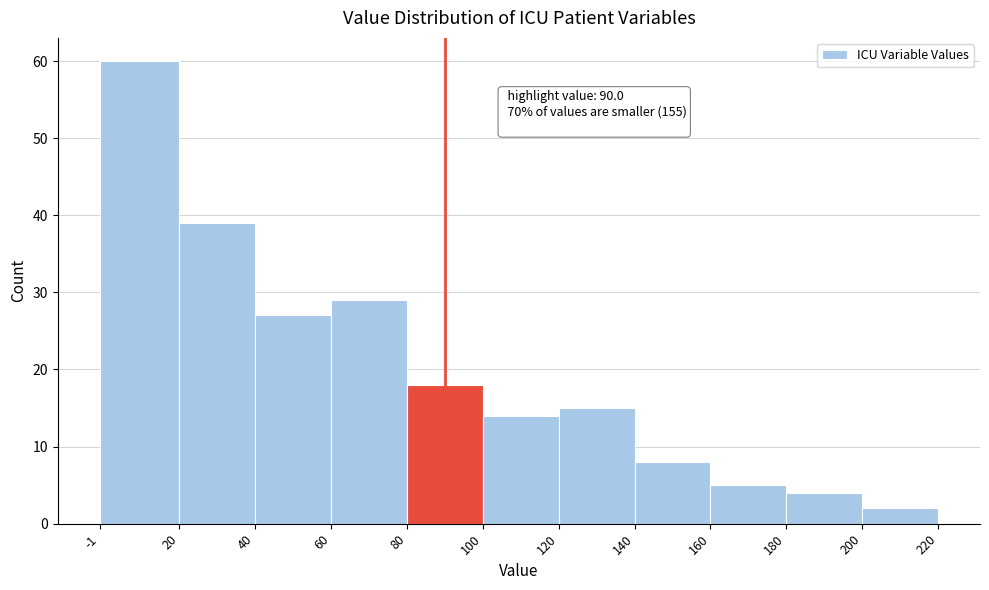

Over which range of the x-axis is the bar tallest?

-1 to 20